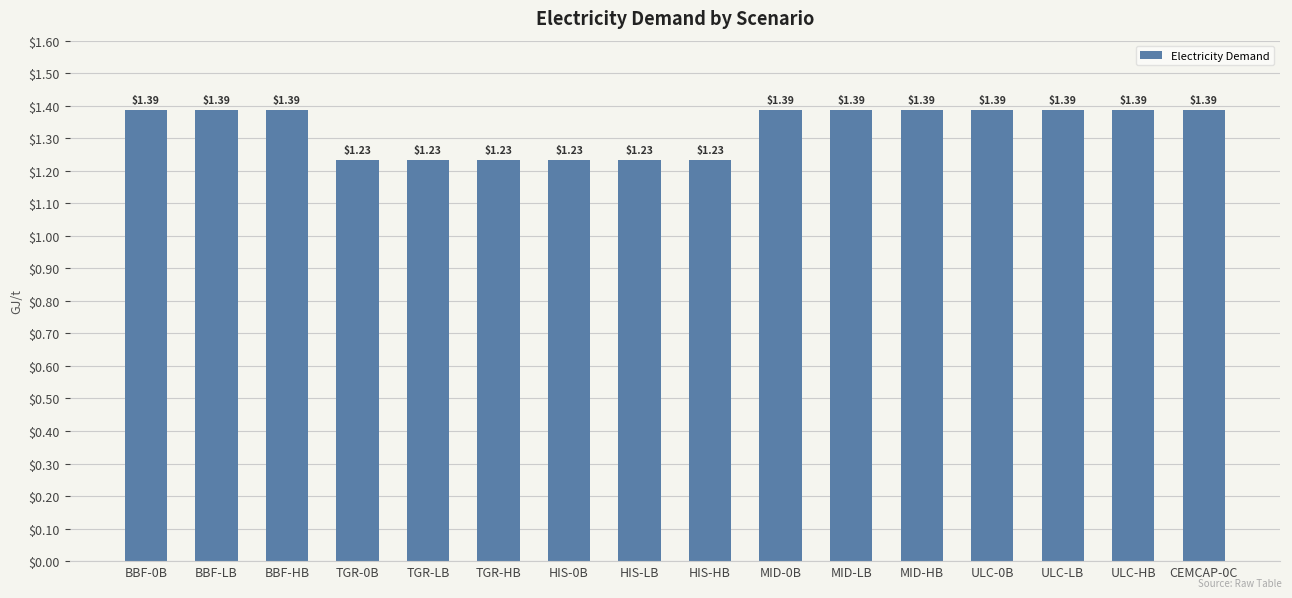

What is the average value?

1.3